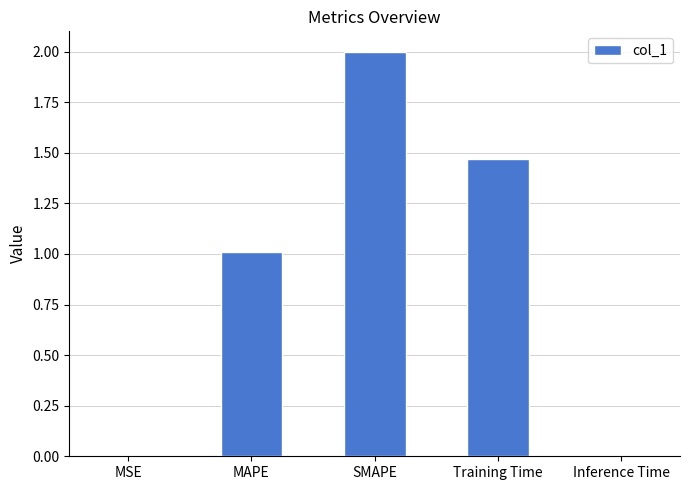

Which has a higher value, MAPE or Inference Time?

MAPE